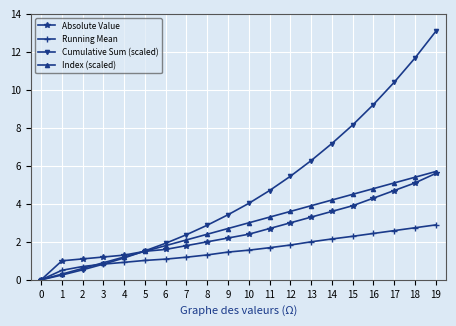

How many lines are shown in the chart?

4